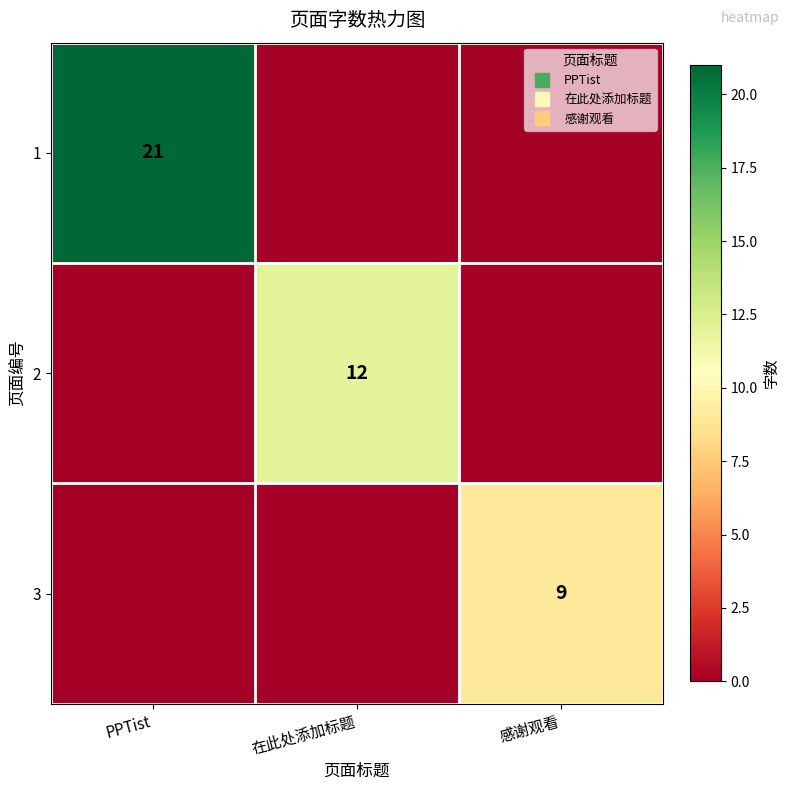

What is the total value across all series at 感谢观看?

9